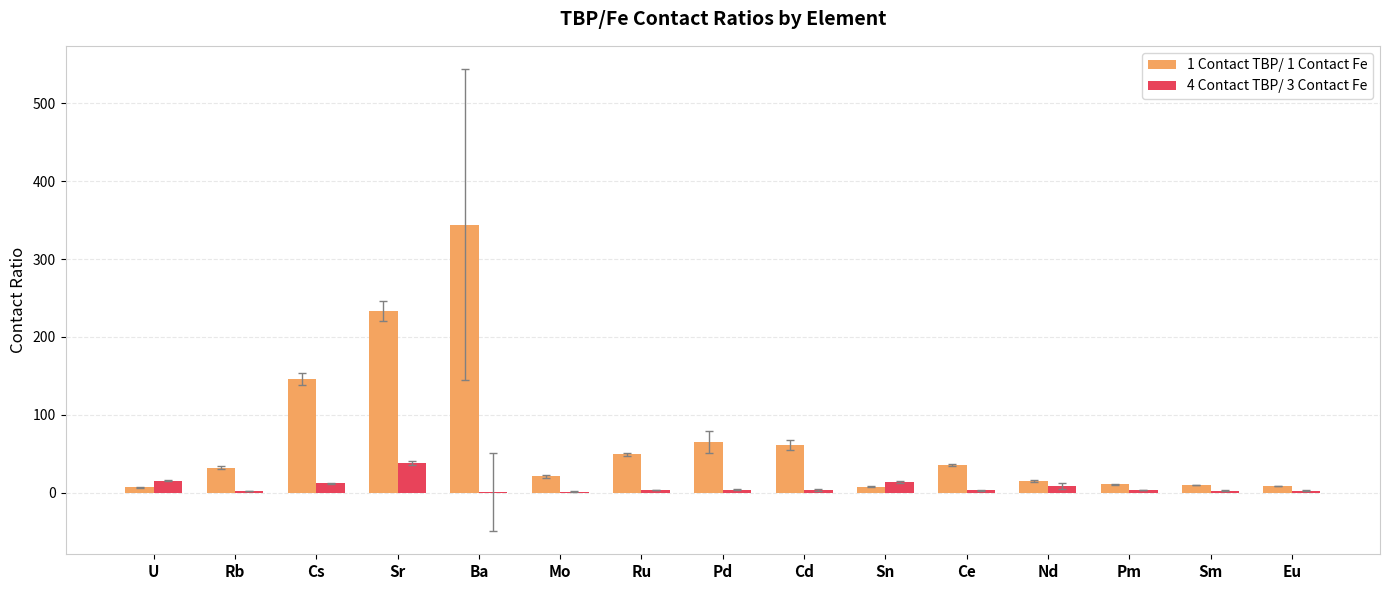

The value of 1 Contact TBP/ 1 Contact Fe at Ba is 238.4. True or false?

False